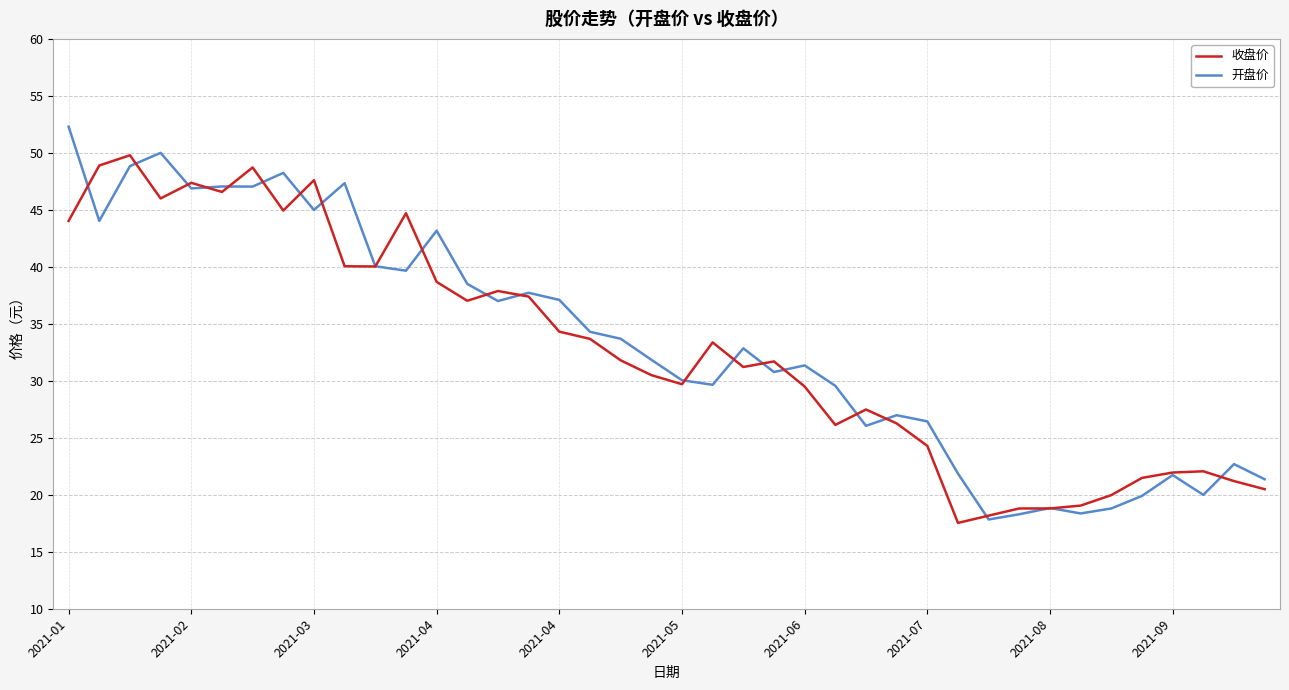

What is the maximum value for 收盘价?

49.8